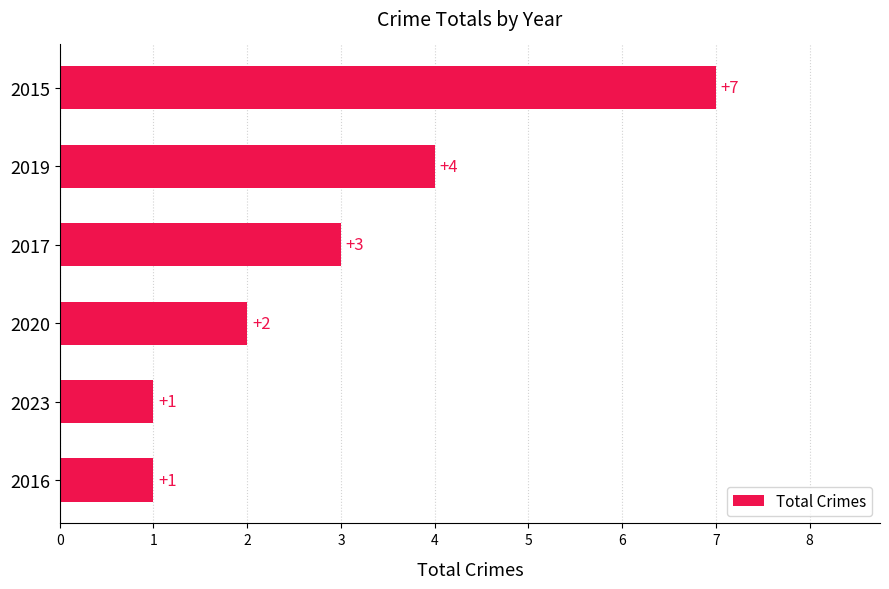

What is the greatest value displayed?

7